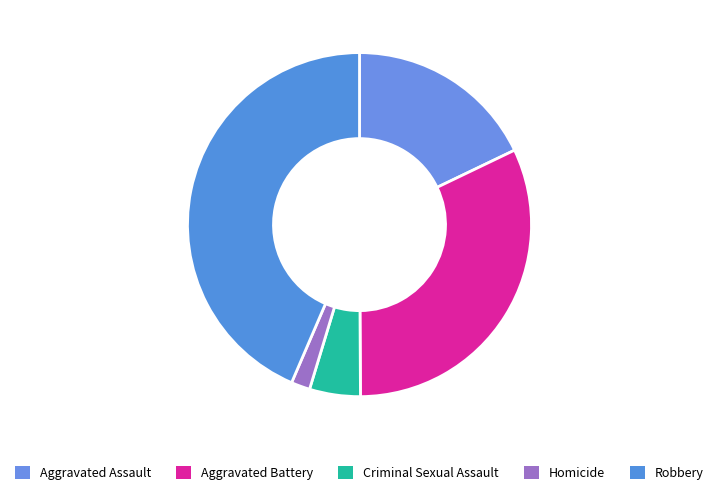

Rank the categories by value from highest to lowest.

Robbery, Aggravated Battery, Aggravated Assault, Criminal Sexual Assault, Homicide